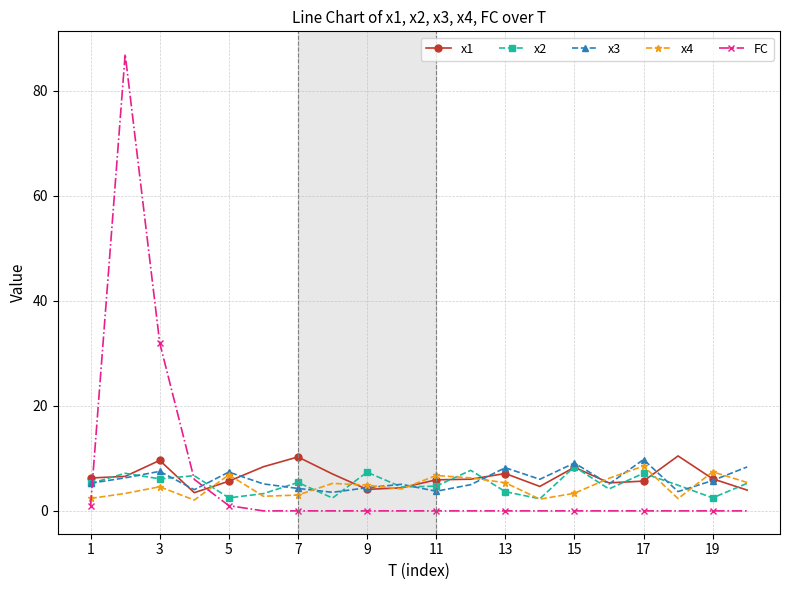

Which series ends up on top after the final intersection of FC and x2?

x2